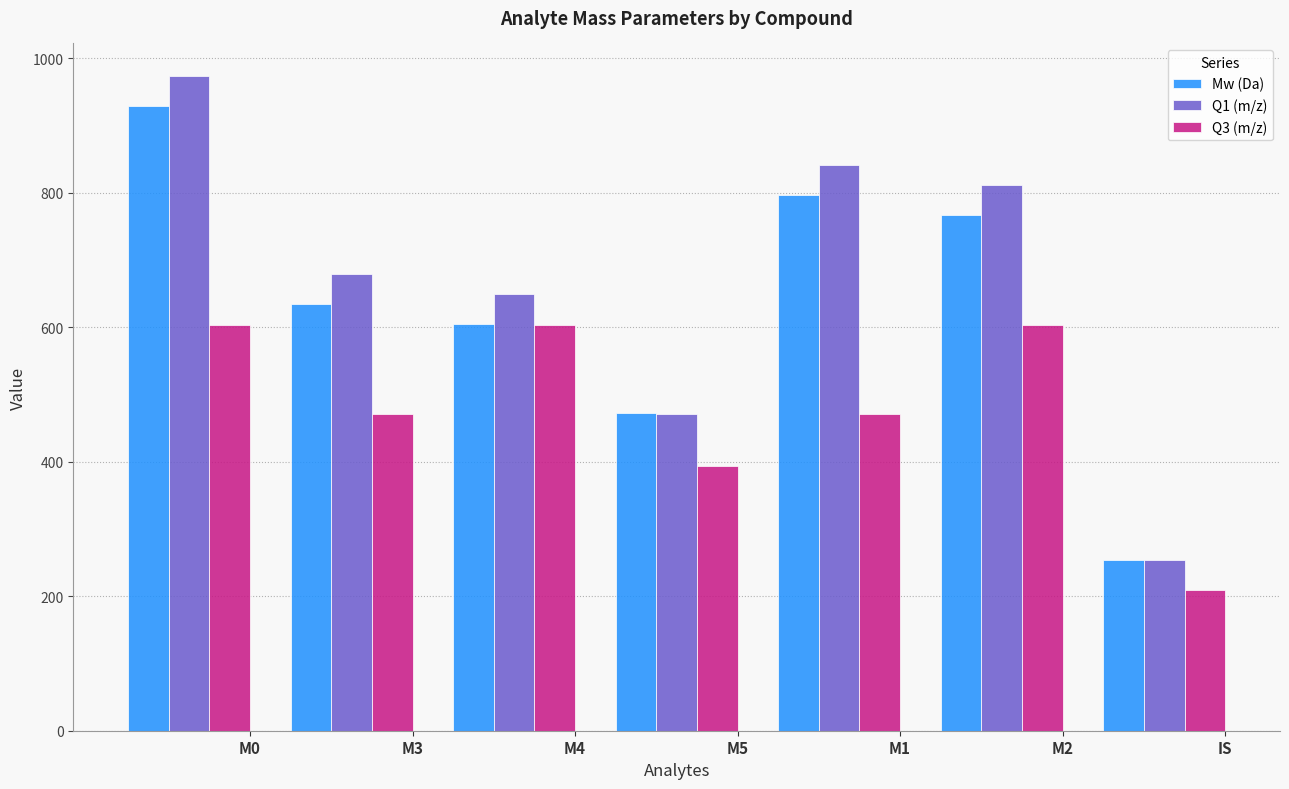

What is the average value of the Mw (Da) series?

637.1